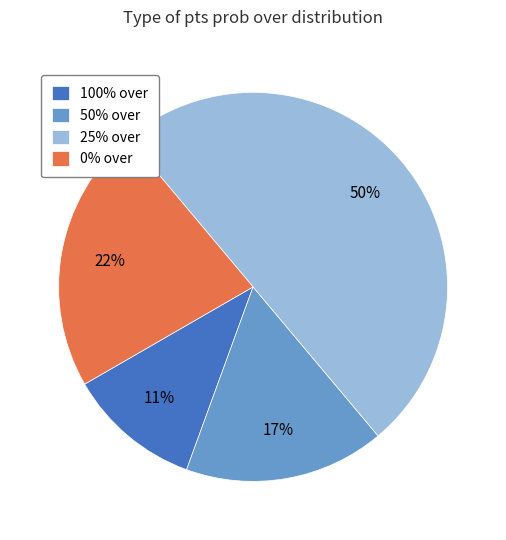

Which category accounts for the majority?

25% over